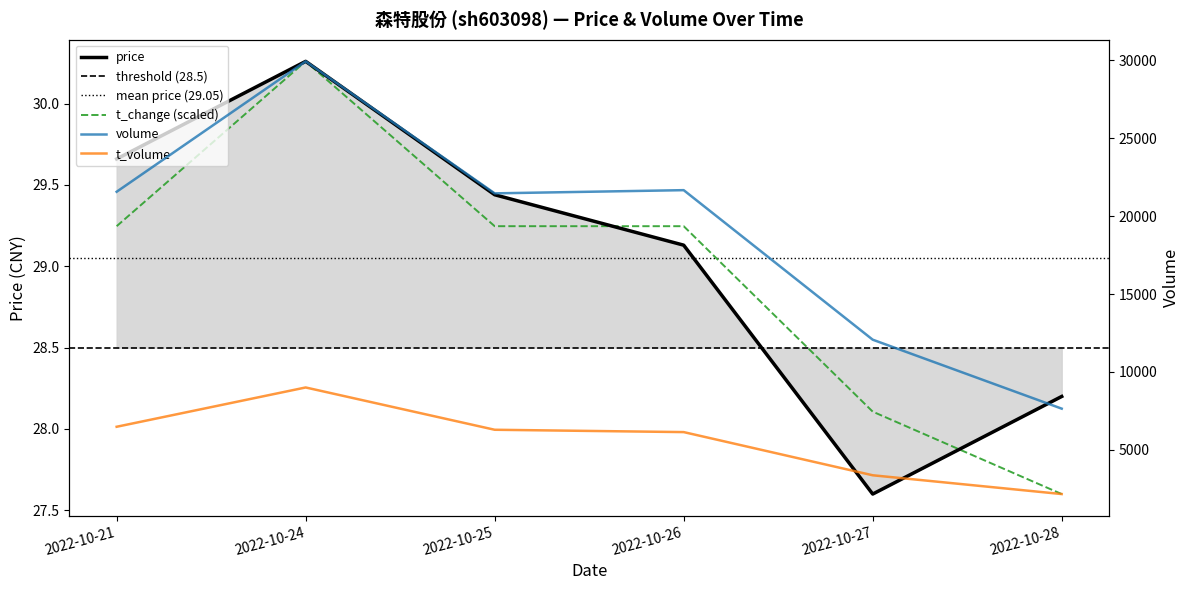

Where is the first local minimum for price?

2022-10-27